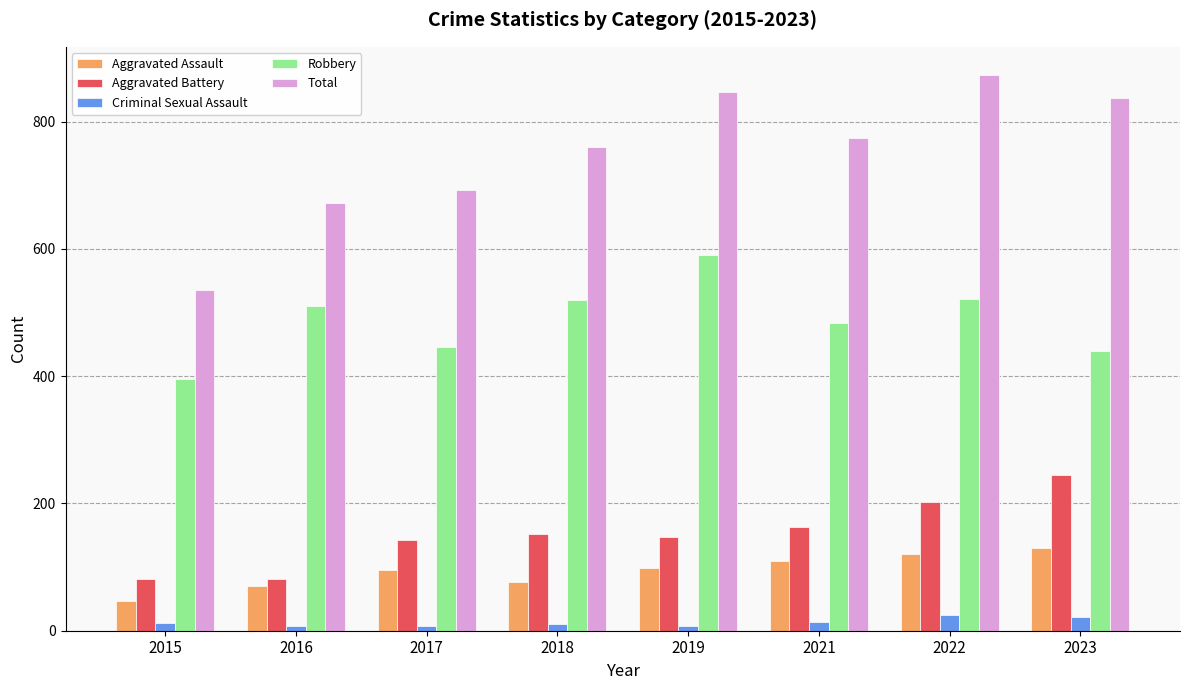

What is the total value across all series at 2021?

1546